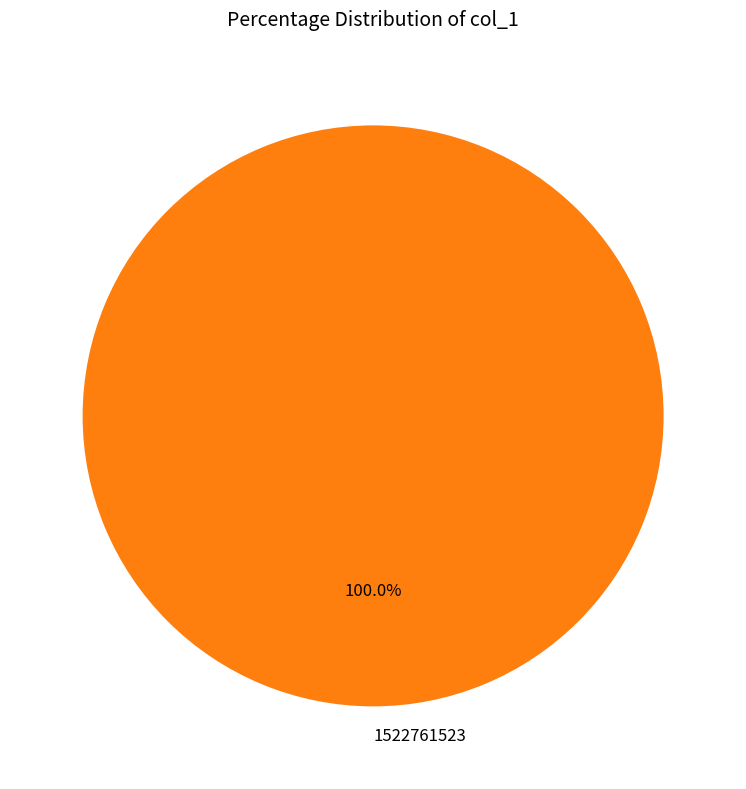

Does 1522761523 represent more than half of the total?

Yes